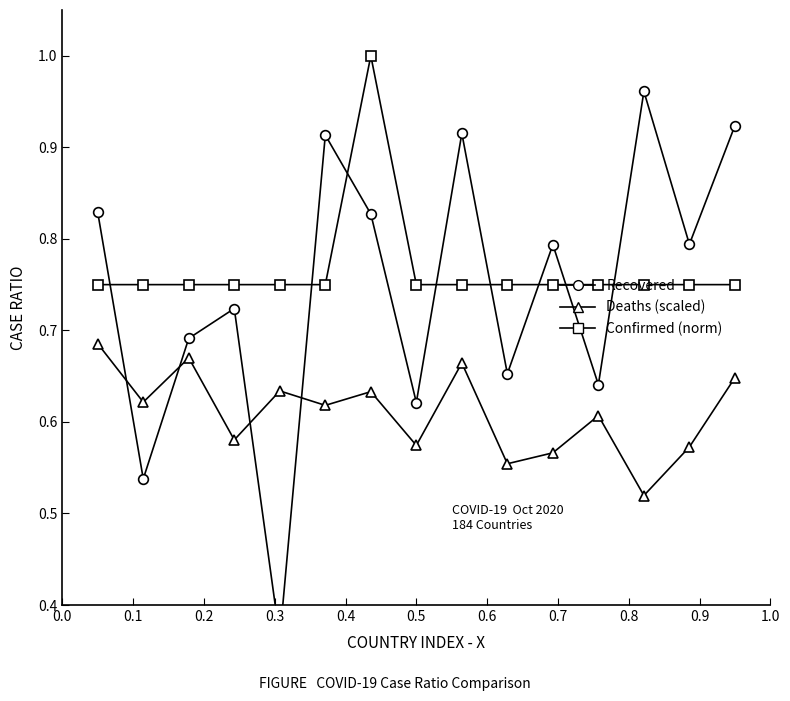

Reading right to left, extract all data points from this chart.

Recovered: 0.9	0.8	1.0	0.6	0.8	0.7	0.9	0.6	0.8	0.9	0.4	0.7	0.7	0.5	0.8
Deaths (scaled): 0.6	0.6	0.5	0.6	0.6	0.6	0.7	0.6	0.6	0.6	0.6	0.6	0.7	0.6	0.7
Confirmed (norm): 0.8	0.8	0.8	0.8	0.8	0.8	0.8	0.8	1.0	0.8	0.8	0.8	0.8	0.8	0.8